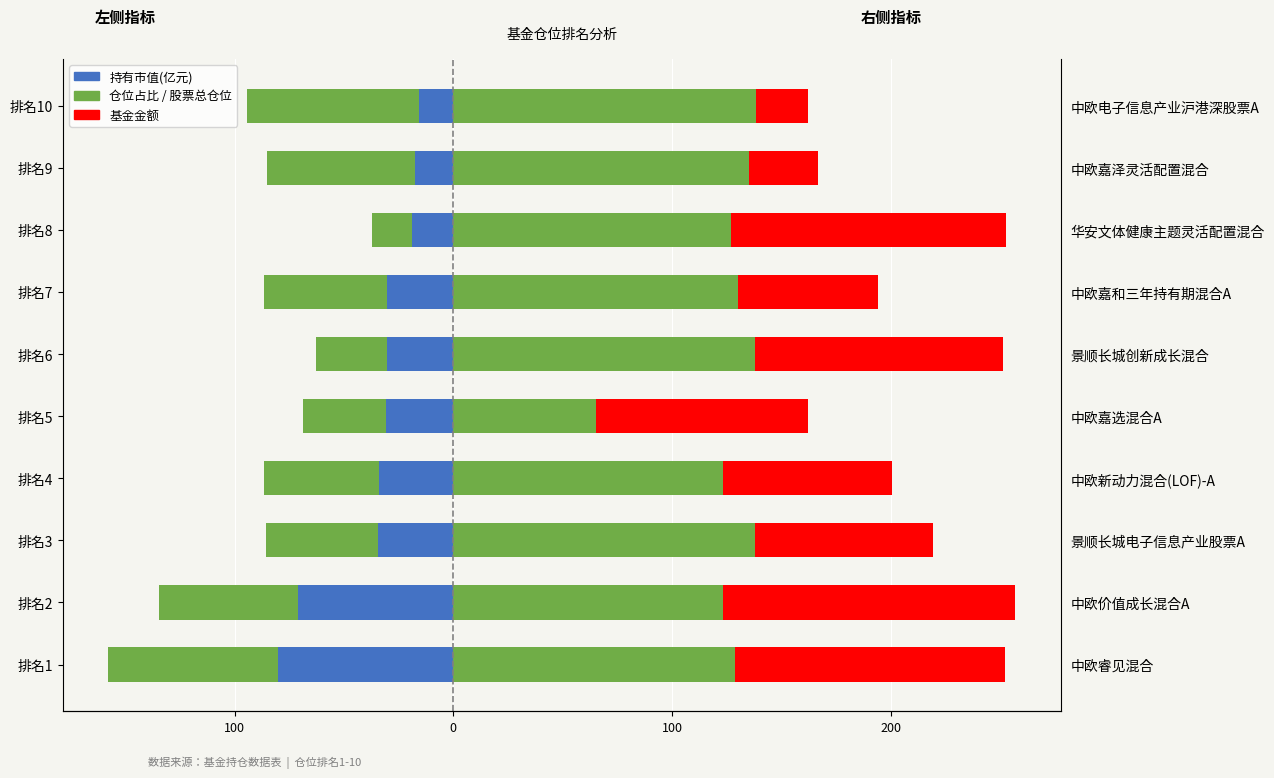

Does the chart contain any negative values?

Yes